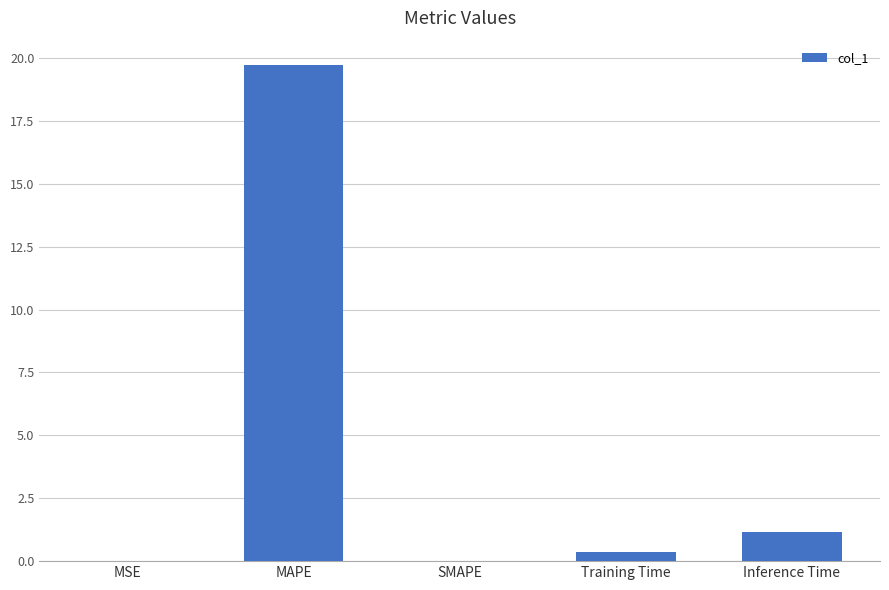

Which has a higher value, Training Time or MSE?

Training Time